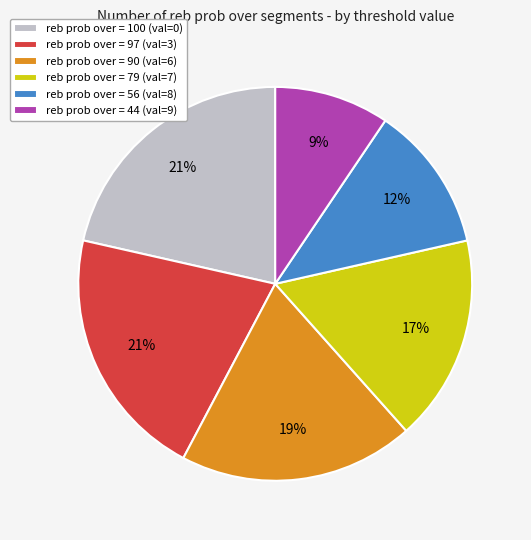

What is the ratio of the value at reb prob over = 56 (val=8) to the value at reb prob over = 90 (val=6)?

0.6